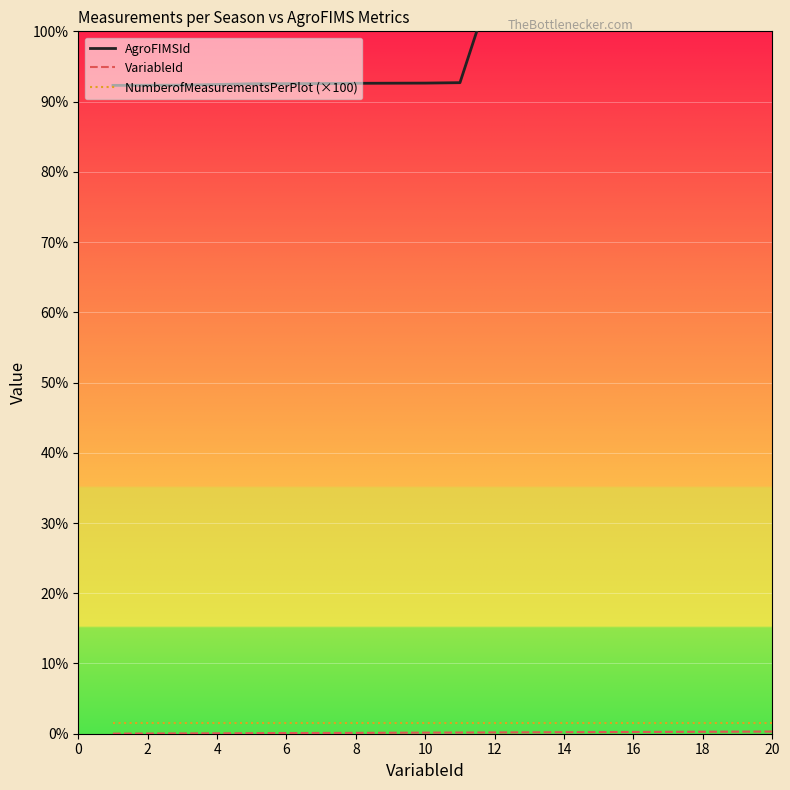

Which series has the largest total across all categories?

AgroFIMSId